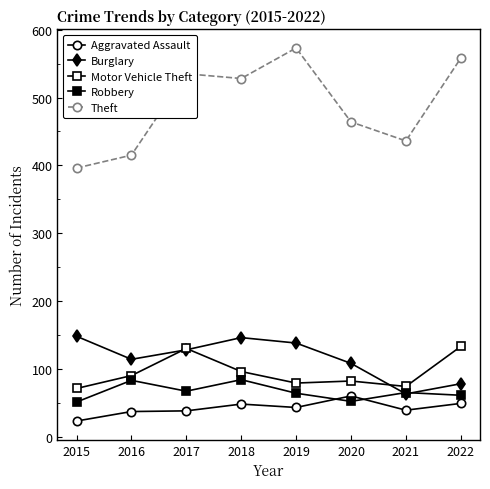

What is the value of the Burglary point at the 4th from the left?

146